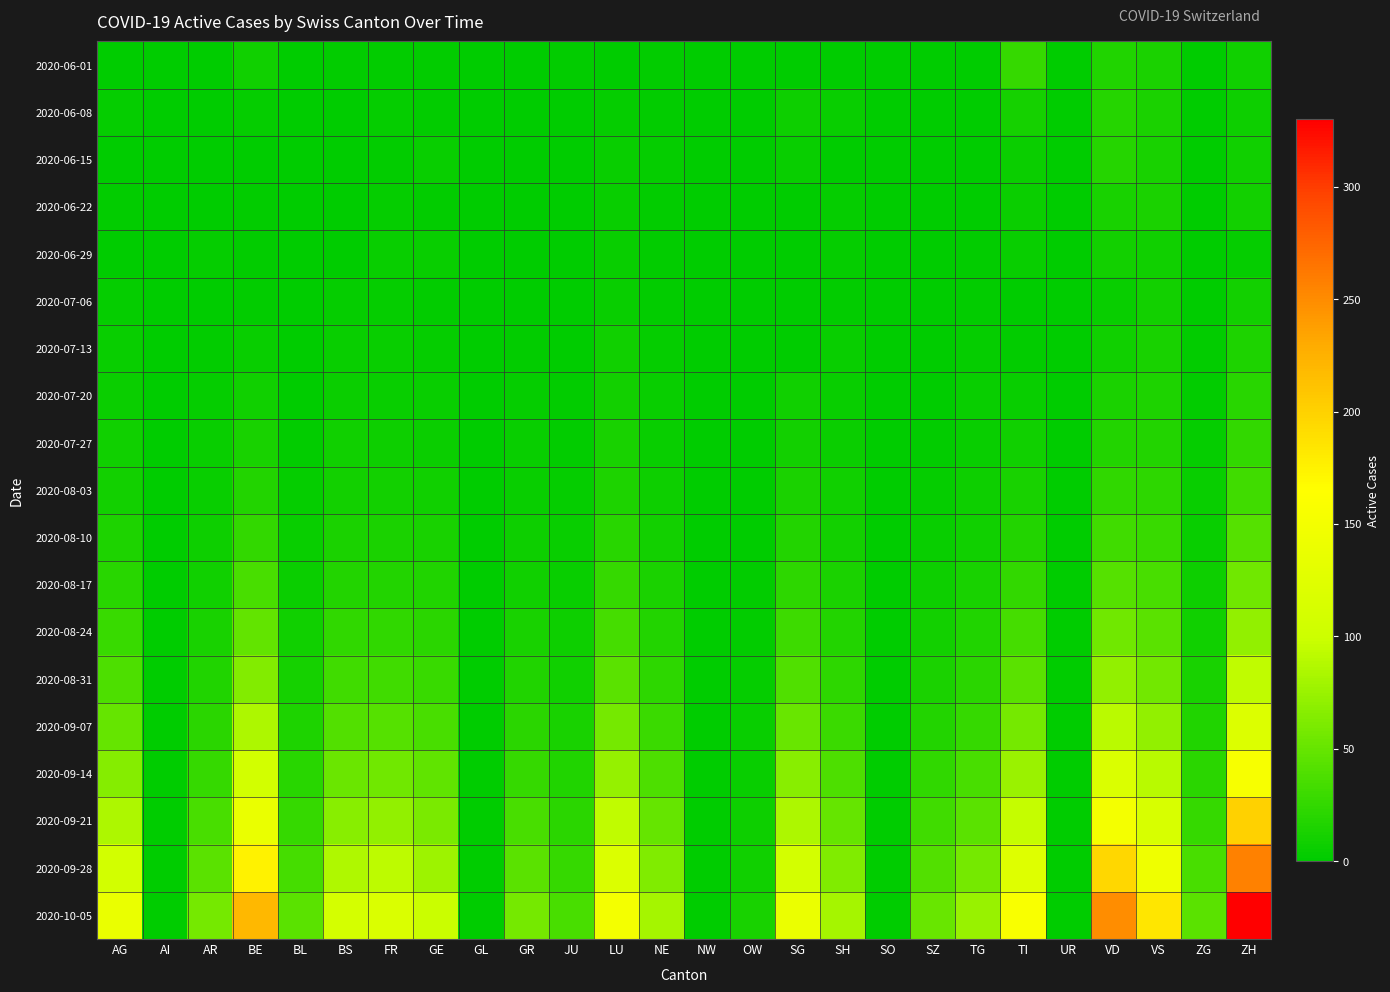

Reading right to left, list all the values displayed in this chart.

2020-06-01: ZH=8	ZG=0	VS=13	VD=16	UR=0	TI=27	TG=0	SZ=0	SO=0	SH=0	SG=0	OW=0	NW=1	NE=2	LU=0	JU=2	GR=1	GL=0	GE=2	FR=2	BS=2	BL=0	BE=8	AR=0	AI=0	AG=0
2020-06-08: ZH=7	ZG=0	VS=13	VD=19	UR=0	TI=11	TG=0	SZ=0	SO=0	SH=4	SG=7	OW=0	NW=0	NE=2	LU=3	JU=1	GR=0	GL=0	GE=2	FR=3	BS=1	BL=0	BE=3	AR=0	AI=0	AG=3
2020-06-15: ZH=8	ZG=1	VS=12	VD=19	UR=0	TI=6	TG=0	SZ=0	SO=0	SH=1	SG=5	OW=0	NW=0	NE=3	LU=4	JU=1	GR=0	GL=0	GE=4	FR=2	BS=1	BL=0	BE=1	AR=1	AI=0	AG=0
2020-06-22: ZH=10	ZG=0	VS=13	VD=12	UR=0	TI=6	TG=0	SZ=0	SO=0	SH=3	SG=0	OW=0	NW=0	NE=2	LU=4	JU=1	GR=1	GL=0	GE=2	FR=3	BS=1	BL=0	BE=2	AR=0	AI=0	AG=2
2020-06-29: ZH=3	ZG=0	VS=8	VD=10	UR=0	TI=4	TG=2	SZ=0	SO=0	SH=3	SG=0	OW=0	NW=0	NE=2	LU=5	JU=1	GR=0	GL=0	GE=4	FR=4	BS=0	BL=0	BE=2	AR=3	AI=0	AG=1
2020-07-06: ZH=10	ZG=1	VS=10	VD=5	UR=0	TI=0	TG=2	SZ=0	SO=0	SH=2	SG=0	OW=0	NW=0	NE=2	LU=4	JU=1	GR=0	GL=0	GE=2	FR=3	BS=3	BL=1	BE=2	AR=1	AI=0	AG=3
2020-07-13: ZH=15	ZG=2	VS=12	VD=9	UR=0	TI=2	TG=3	SZ=0	SO=0	SH=4	SG=0	OW=0	NW=0	NE=3	LU=8	JU=1	GR=2	GL=0	GE=3	FR=4	BS=5	BL=1	BE=5	AR=2	AI=0	AG=4
2020-07-20: ZH=20	ZG=2	VS=15	VD=14	UR=0	TI=5	TG=4	SZ=0	SO=0	SH=5	SG=8	OW=0	NW=0	NE=4	LU=10	JU=2	GR=3	GL=0	GE=4	FR=5	BS=6	BL=1	BE=8	AR=3	AI=0	AG=6
2020-07-27: ZH=25	ZG=3	VS=18	VD=18	UR=0	TI=8	TG=5	SZ=2	SO=0	SH=6	SG=10	OW=1	NW=0	NE=5	LU=12	JU=2	GR=4	GL=0	GE=6	FR=7	BS=8	BL=2	BE=12	AR=4	AI=0	AG=8
2020-08-03: ZH=32	ZG=4	VS=22	VD=24	UR=0	TI=12	TG=7	SZ=3	SO=0	SH=8	SG=14	OW=1	NW=0	NE=7	LU=15	JU=3	GR=5	GL=0	GE=9	FR=10	BS=10	BL=3	BE=18	AR=5	AI=0	AG=10
2020-08-10: ZH=42	ZG=5	VS=28	VD=32	UR=0	TI=18	TG=9	SZ=5	SO=0	SH=10	SG=18	OW=1	NW=0	NE=10	LU=20	JU=4	GR=7	GL=0	GE=12	FR=14	BS=14	BL=4	BE=25	AR=7	AI=0	AG=15
2020-08-17: ZH=55	ZG=7	VS=35	VD=42	UR=0	TI=25	TG=12	SZ=7	SO=0	SH=13	SG=23	OW=2	NW=0	NE=13	LU=26	JU=5	GR=9	GL=0	GE=16	FR=18	BS=18	BL=6	BE=35	AR=9	AI=0	AG=20
2020-08-24: ZH=72	ZG=9	VS=44	VD=55	UR=0	TI=34	TG=16	SZ=10	SO=0	SH=17	SG=30	OW=2	NW=0	NE=17	LU=34	JU=7	GR=12	GL=0	GE=21	FR=24	BS=24	BL=8	BE=48	AR=12	AI=0	AG=28
2020-08-31: ZH=93	ZG=12	VS=56	VD=71	UR=0	TI=45	TG=21	SZ=14	SO=0	SH=22	SG=39	OW=3	NW=0	NE=22	LU=44	JU=9	GR=16	GL=0	GE=28	FR=32	BS=31	BL=11	BE=64	AR=16	AI=0	AG=38
2020-09-07: ZH=120	ZG=16	VS=71	VD=91	UR=0	TI=58	TG=27	SZ=18	SO=0	SH=29	SG=51	OW=4	NW=0	NE=29	LU=57	JU=12	GR=21	GL=0	GE=36	FR=42	BS=40	BL=15	BE=84	AR=21	AI=0	AG=50
2020-09-14: ZH=155	ZG=21	VS=90	VD=118	UR=0	TI=75	TG=35	SZ=24	SO=0	SH=38	SG=66	OW=5	NW=0	NE=38	LU=73	JU=16	GR=27	GL=0	GE=47	FR=55	BS=52	BL=20	BE=108	AR=27	AI=0	AG=65
2020-09-21: ZH=200	ZG=27	VS=114	VD=152	UR=0	TI=96	TG=45	SZ=31	SO=0	SH=49	SG=85	OW=7	NW=0	NE=49	LU=93	JU=21	GR=35	GL=0	GE=60	FR=71	BS=67	BL=26	BE=138	AR=35	AI=0	AG=84
2020-09-28: ZH=257	ZG=35	VS=145	VD=195	UR=0	TI=123	TG=58	SZ=40	SO=0	SH=63	SG=109	OW=9	NW=0	NE=63	LU=119	JU=27	GR=45	GL=0	GE=77	FR=92	BS=86	BL=34	BE=175	AR=45	AI=0	AG=108
2020-10-05: ZH=330	ZG=45	VS=184	VD=250	UR=0	TI=158	TG=74	SZ=51	SO=0	SH=81	SG=140	OW=12	NW=0	NE=81	LU=152	JU=35	GR=58	GL=0	GE=98	FR=118	BS=110	BL=44	BE=220	AR=58	AI=0	AG=138